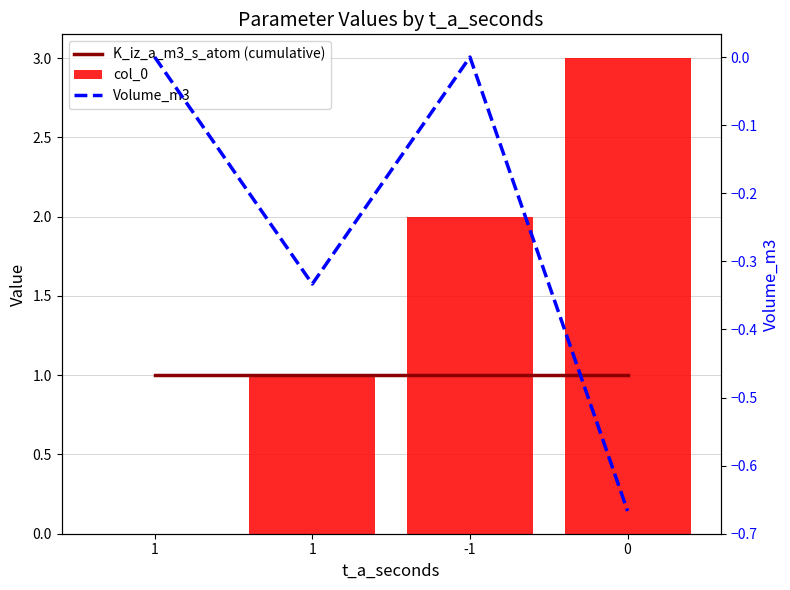

Which series has the largest range (max minus min)?

col_0